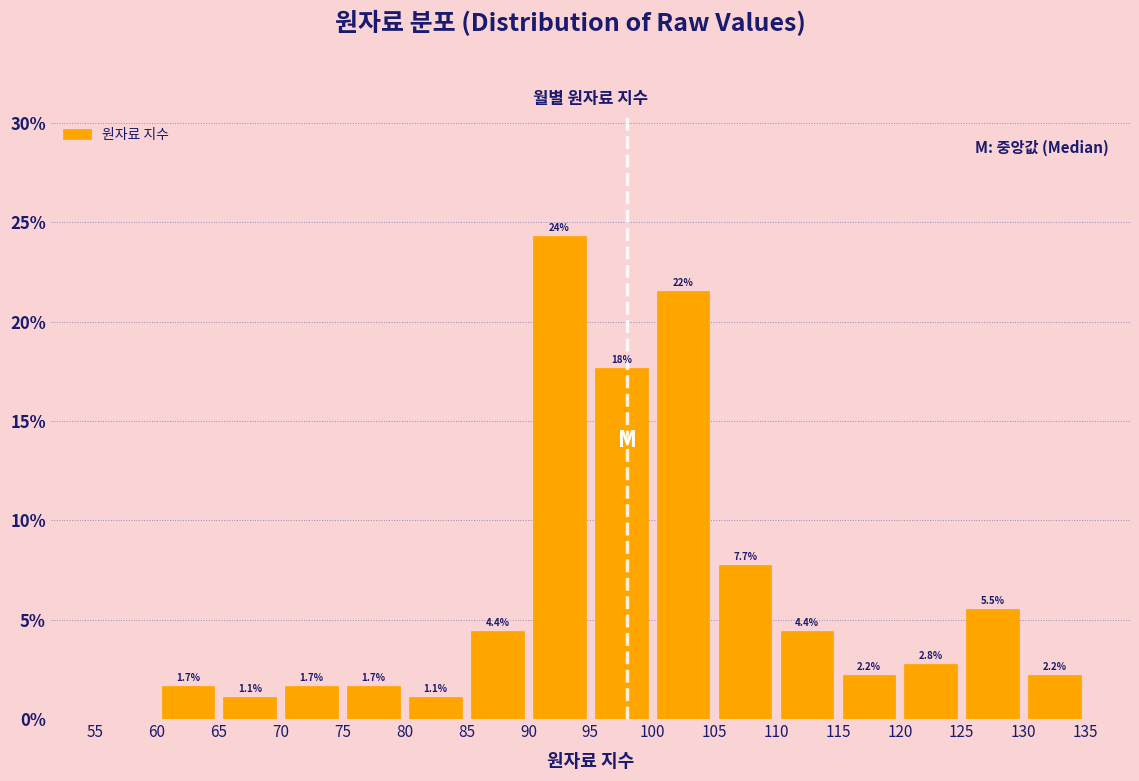

Over which range of the x-axis is the bar tallest?

90 to 95